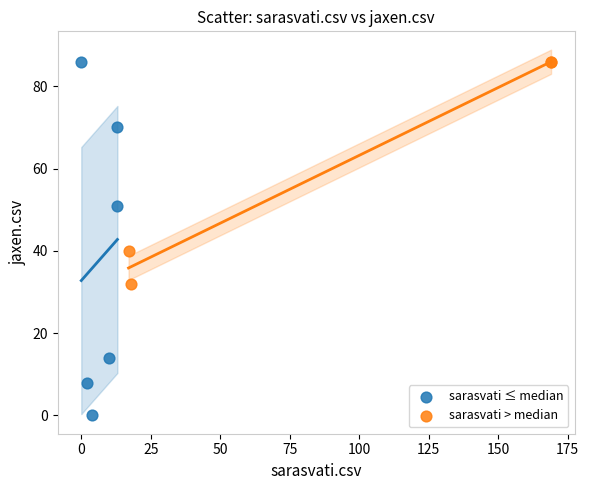

Which series has the widest spread of Y values?

sarasvati ≤ median